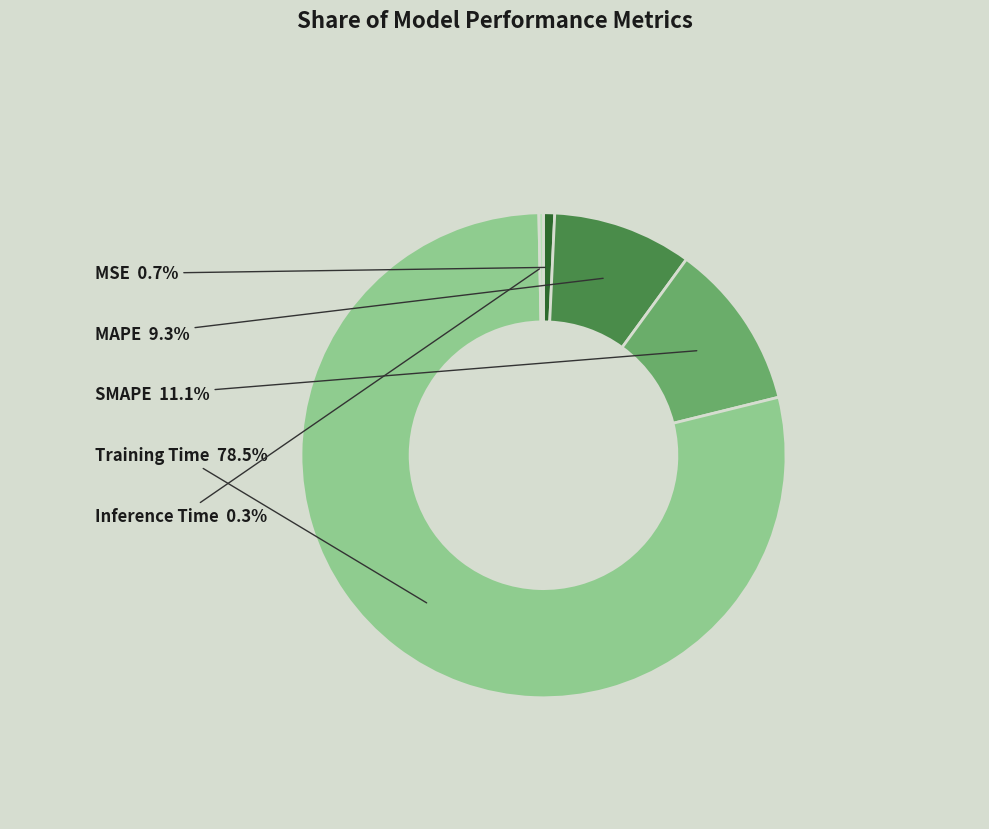

Which slice represents more than half of the pie?

Training Time